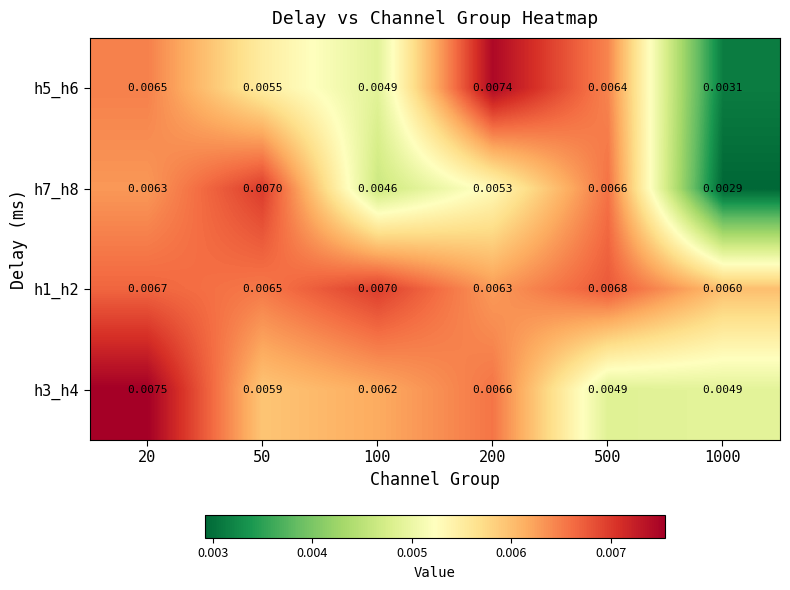

Is the value of h7_h8 at 1000 greater than the value of h3_h4 at 100?

No